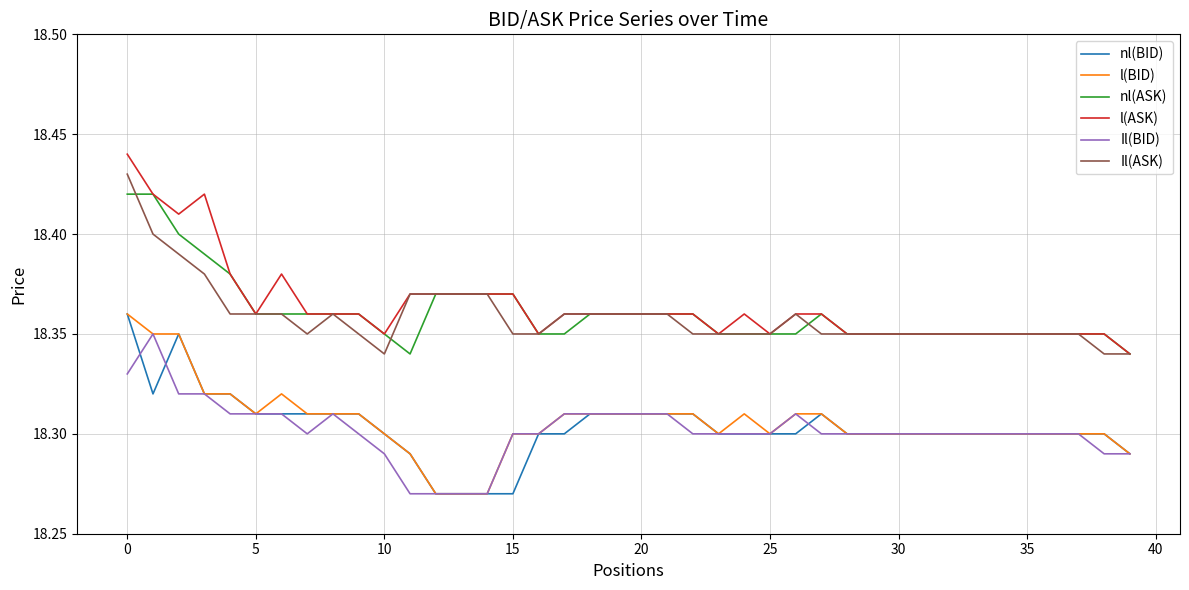

True or false: nl(ASK) and l(BID) cross at least once.

False